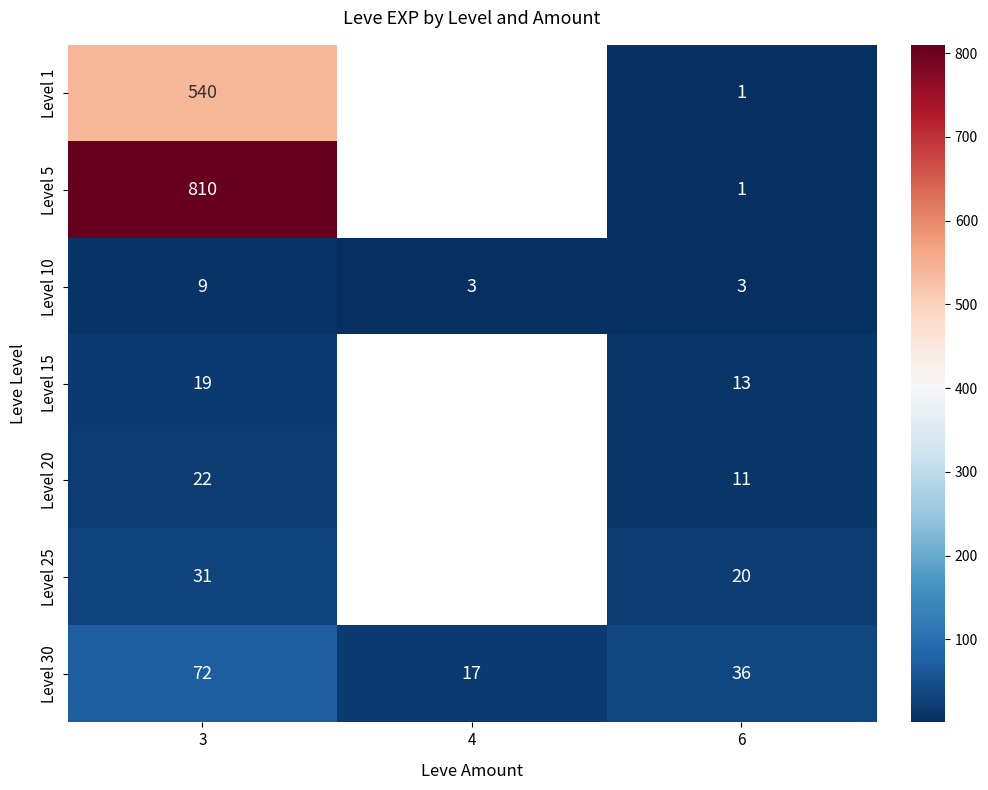

The value of Level 10 at 6 is 1.2. True or false?

False